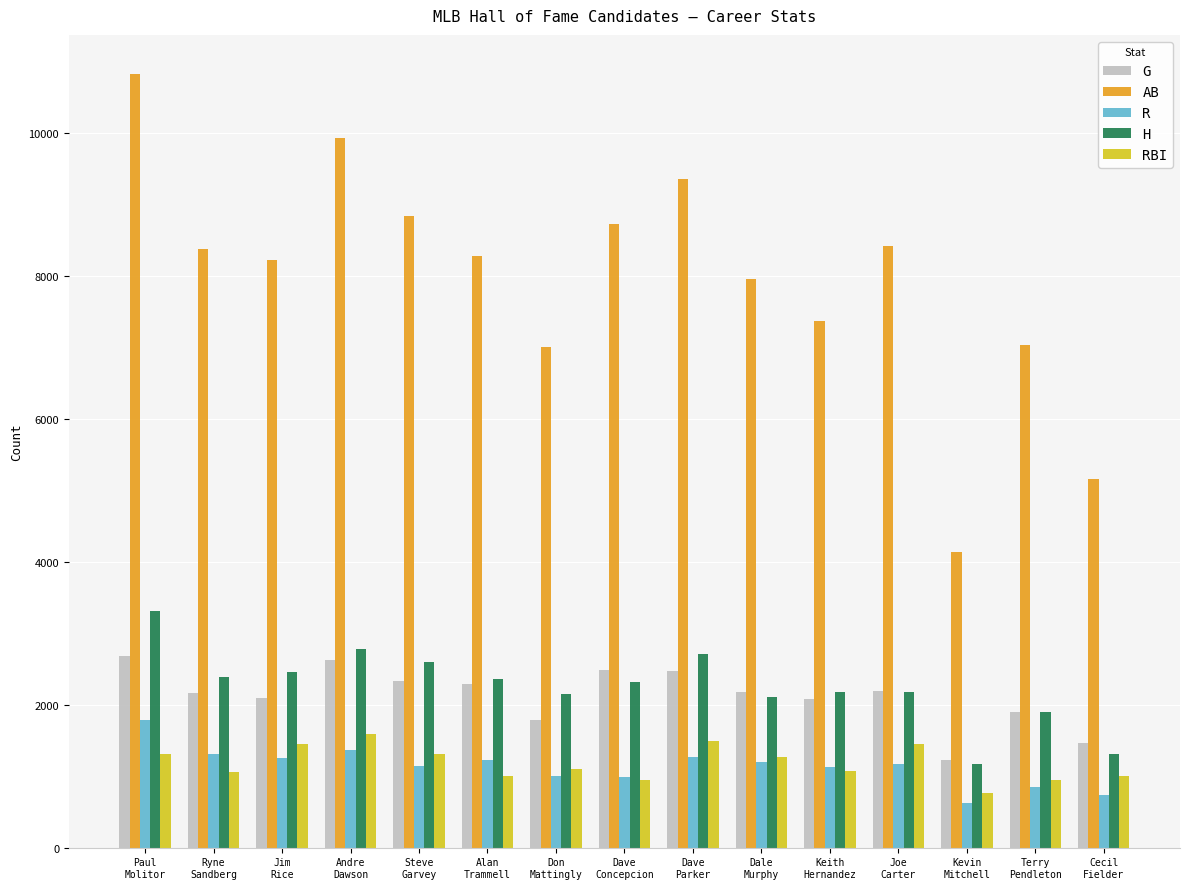

The G series shows 1021 at Andre
Dawson. True or false?

False